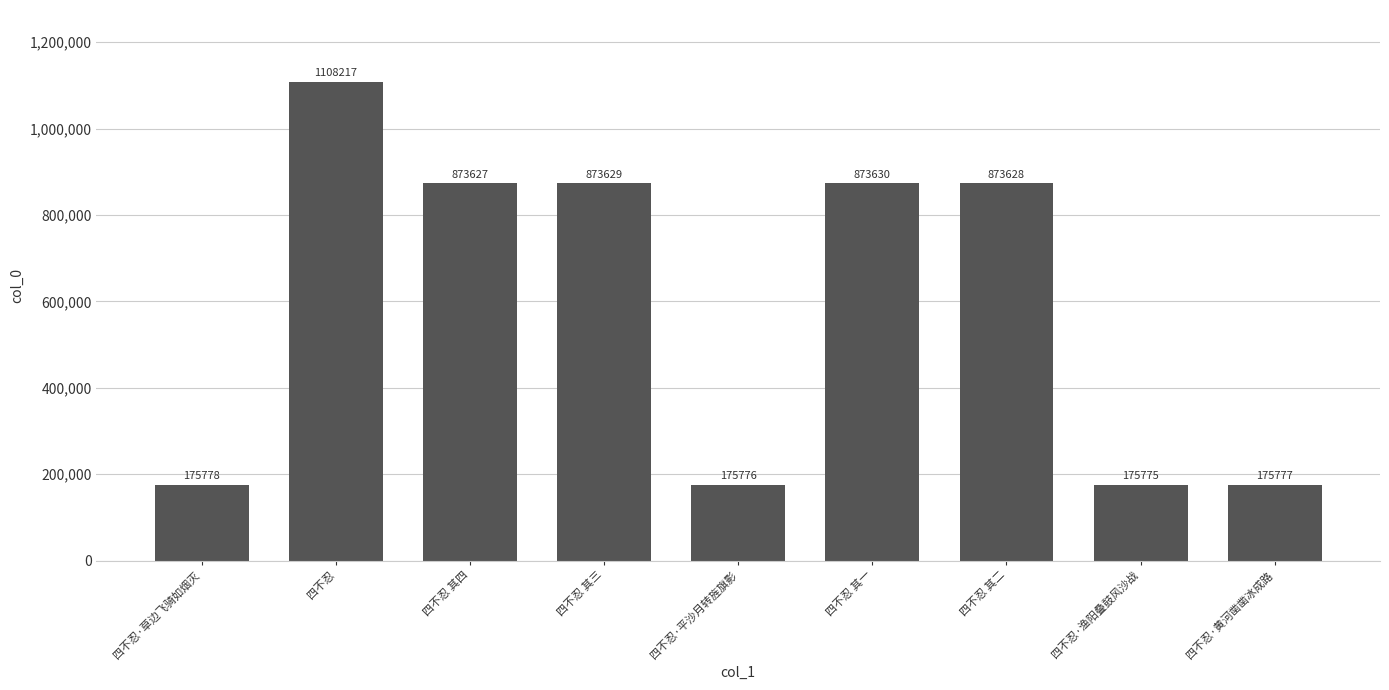

What is the greatest value displayed?

1108217